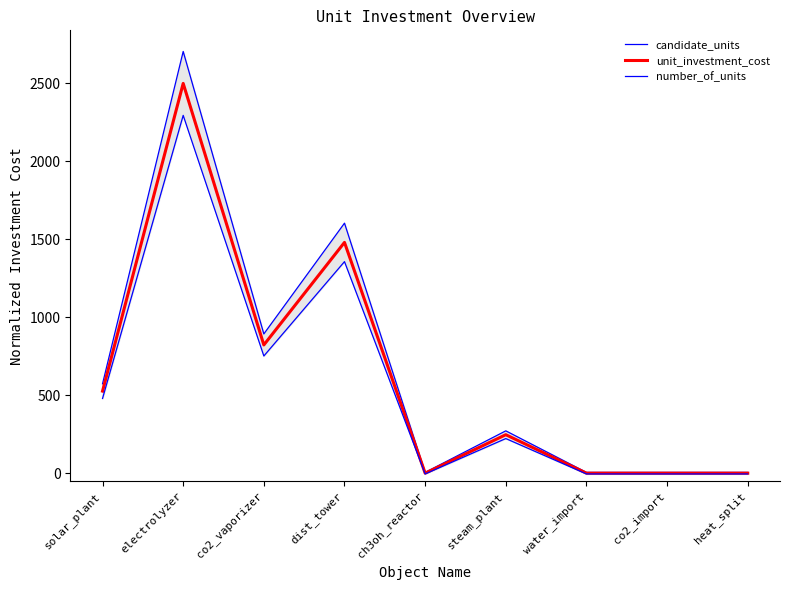

True or false: unit_investment_cost has a value of 0.0 at ch3oh_reactor.

True